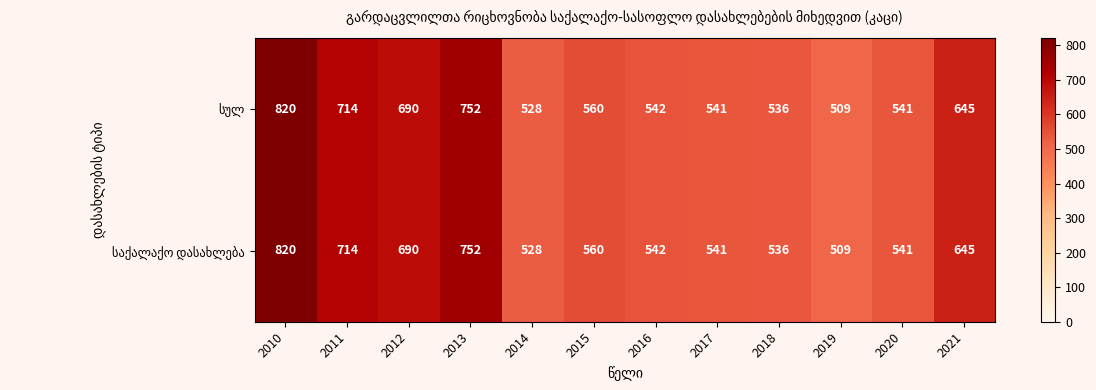

At which category does the chart reach its peak across all series?

2010